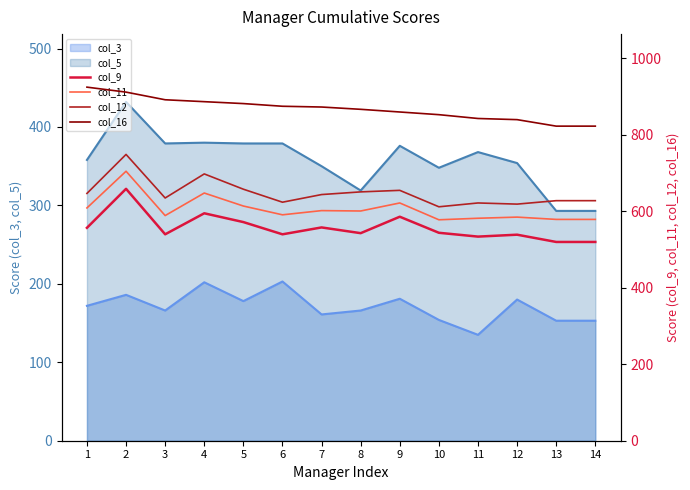

How many values in the col_11 series are below 601?

7